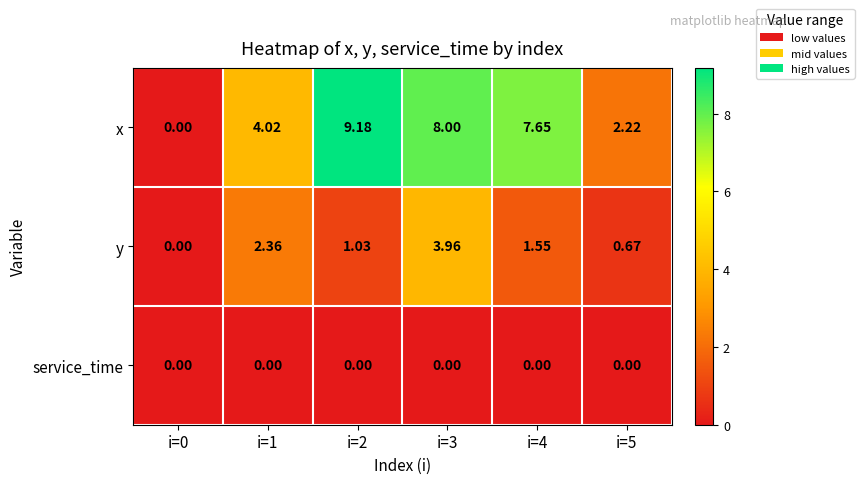

How many distinct data groups are displayed?

3